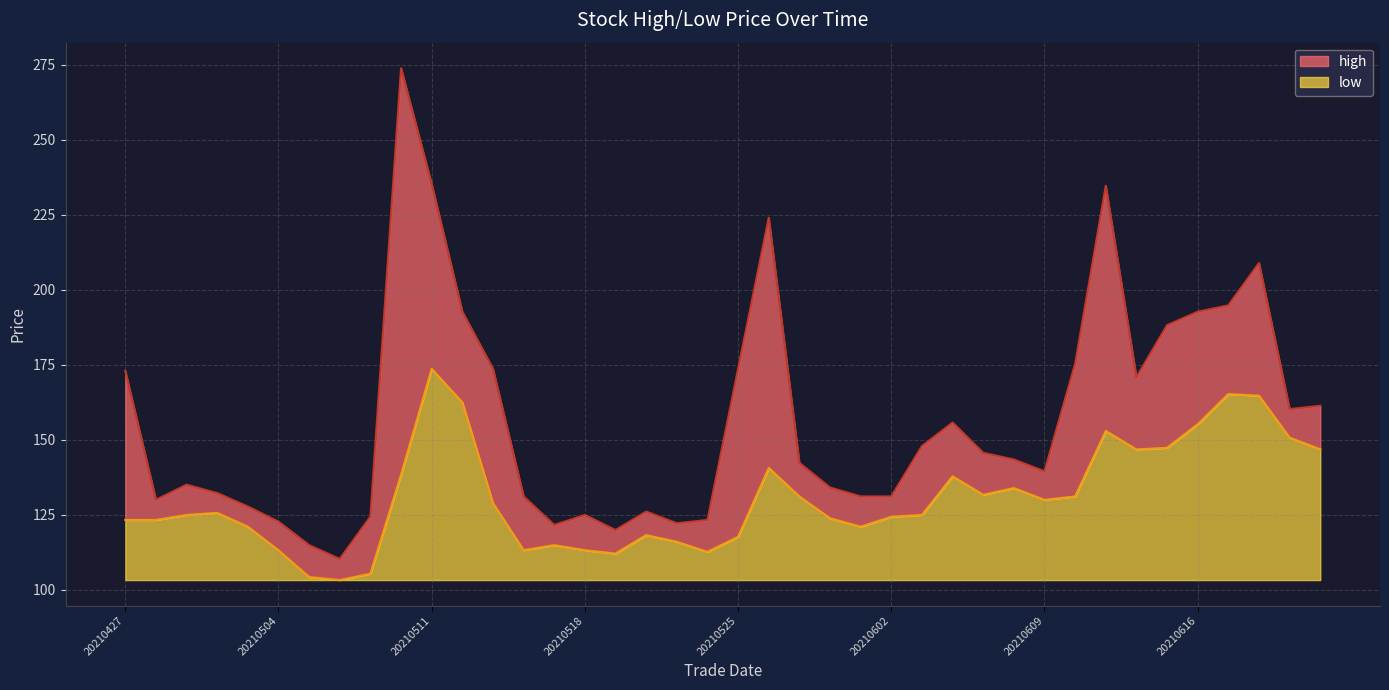

Where does the low series first go above 125?

20210430